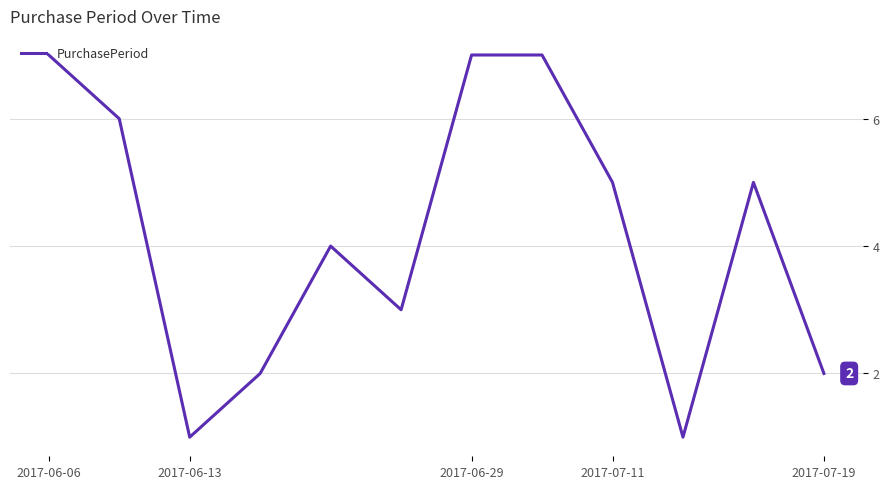

What is the greatest value displayed?

7